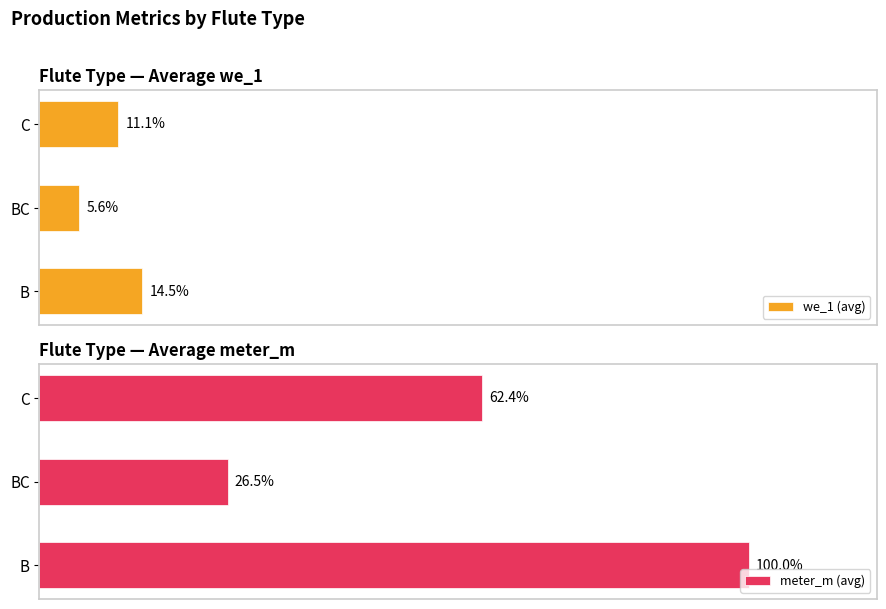

How many categories are shown in the chart?

3